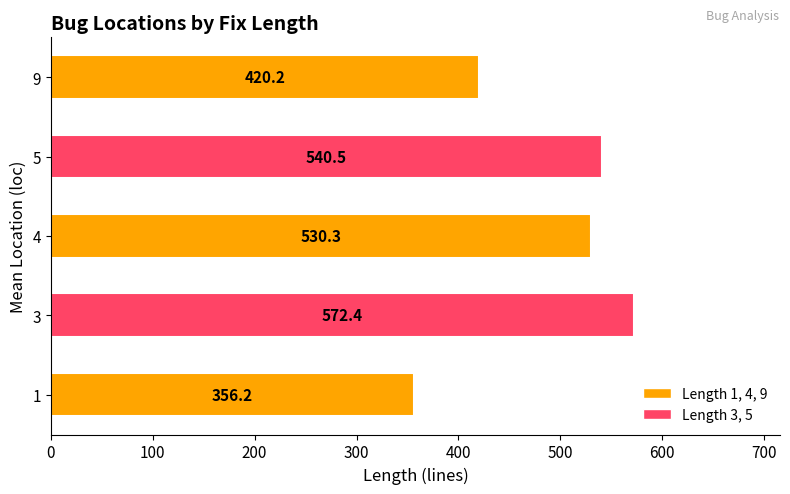

What is the change in value from 1 to 3?

+216.2